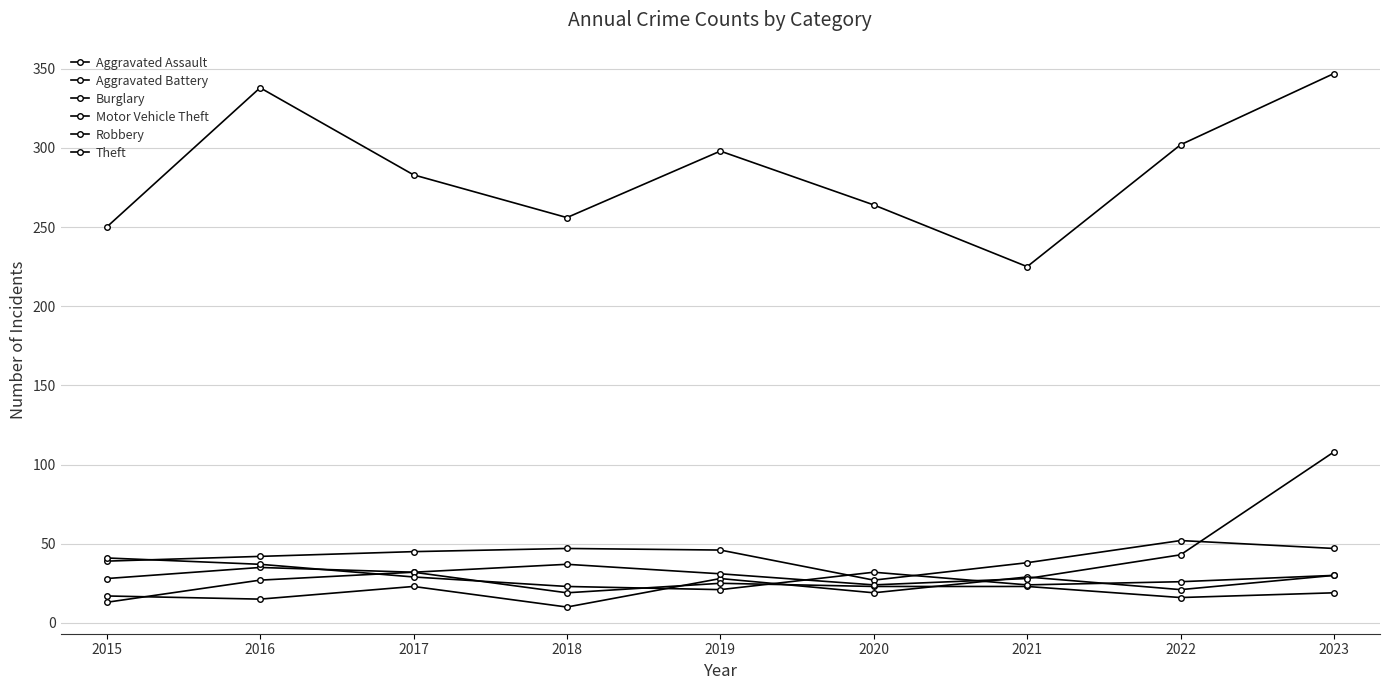

What is the total value across all series at 2021?

367